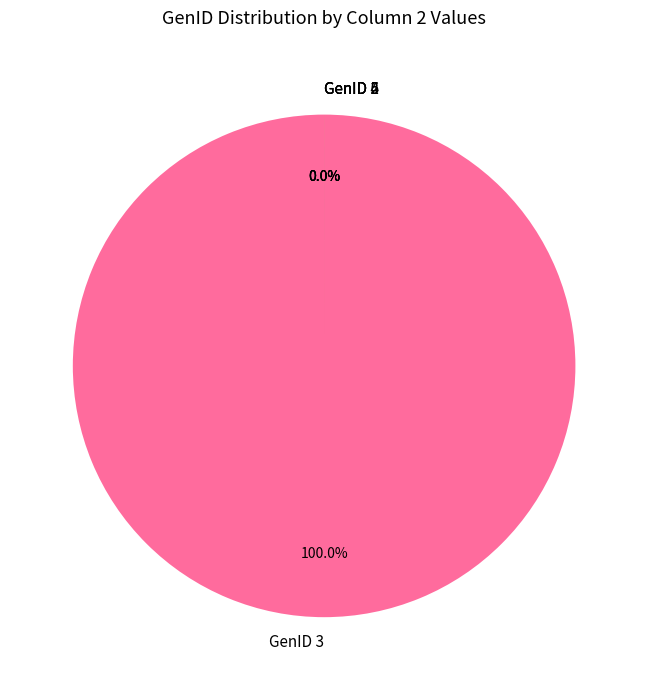

To the nearest percent, what is the difference between the GenID 3 and GenID 6 slice percentages?

100%